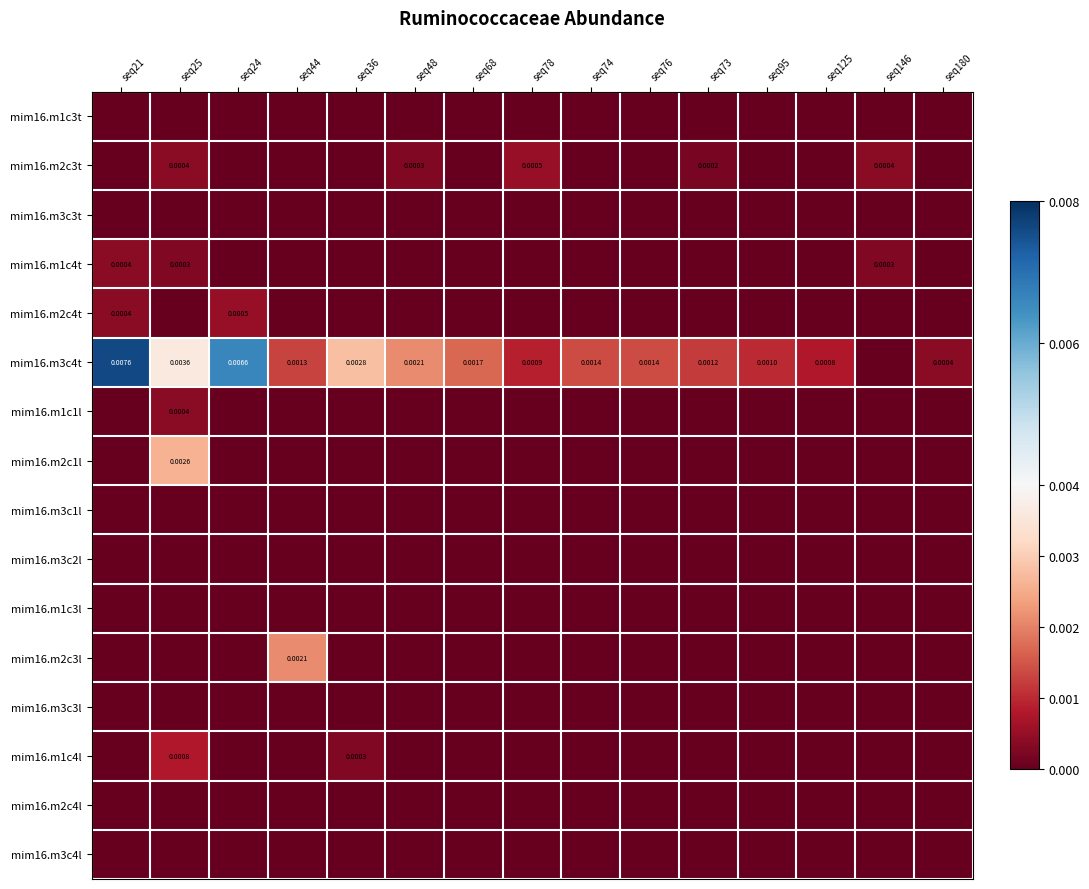

How many positive values does the mim16.m1c4t series have?

3